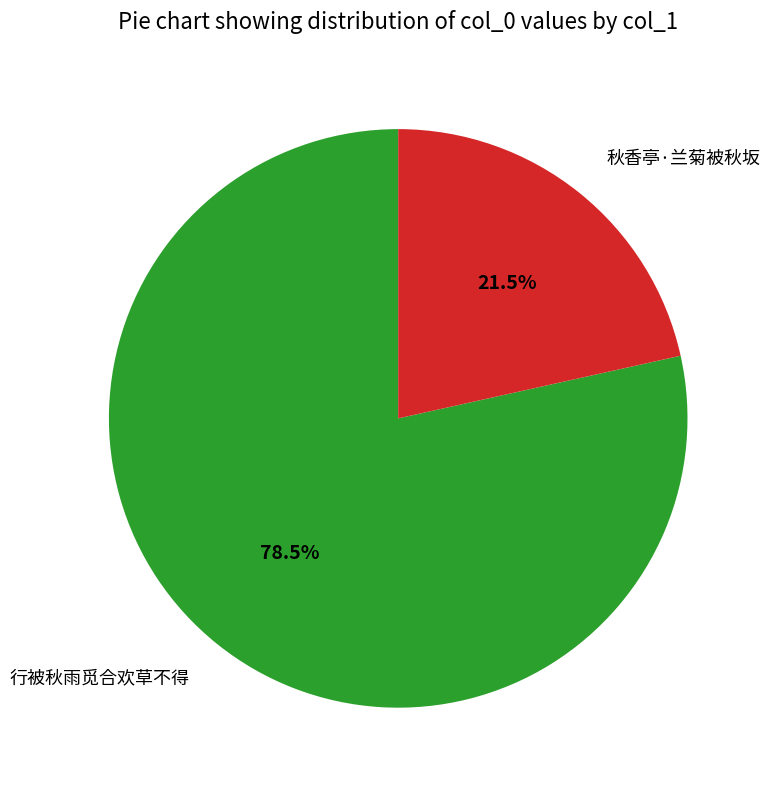

How many slices are in this pie chart?

2